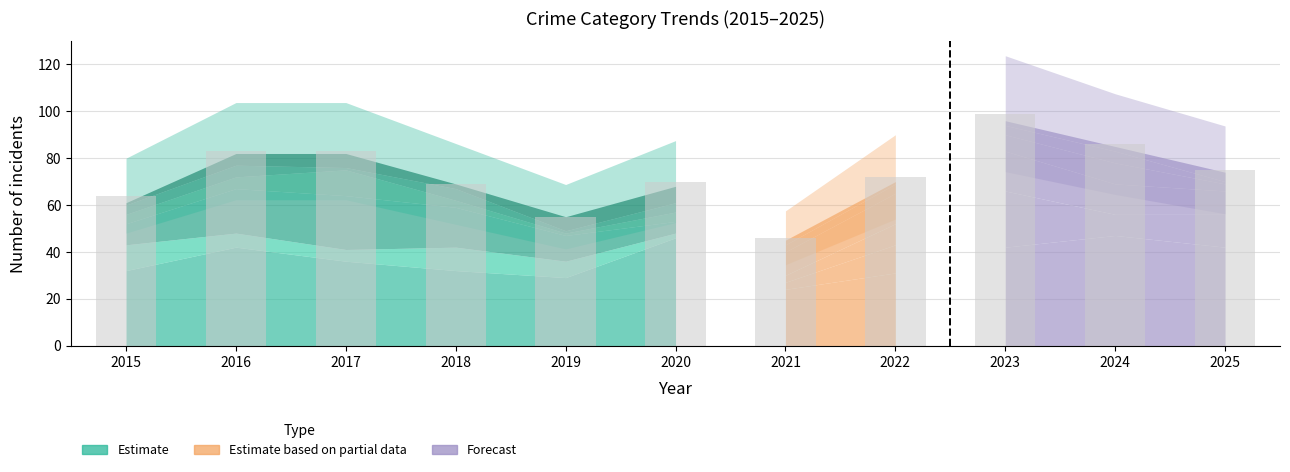

What is the value of the 1st bar from the left?

64